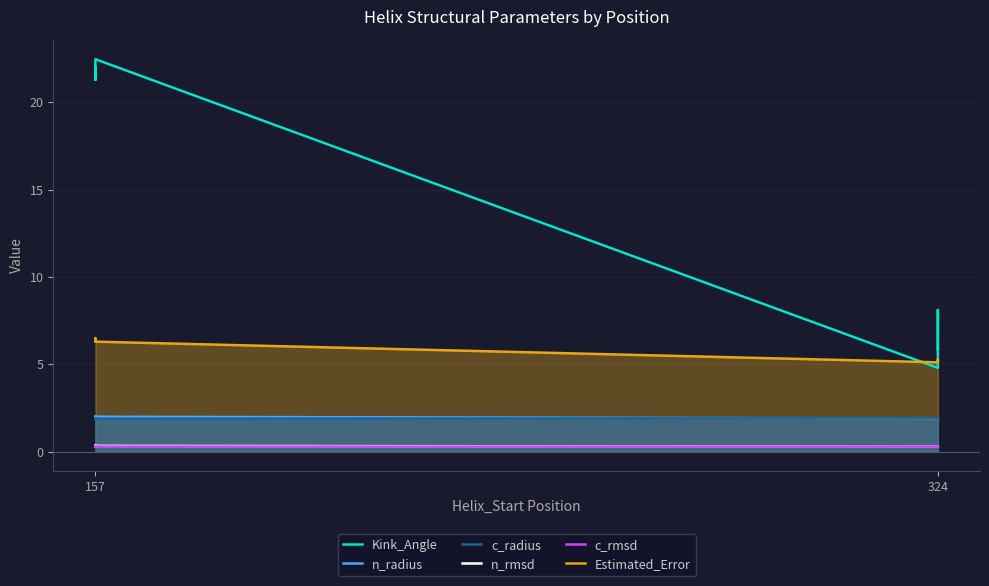

True or false: Estimated_Error and n_radius intersect in this chart.

False